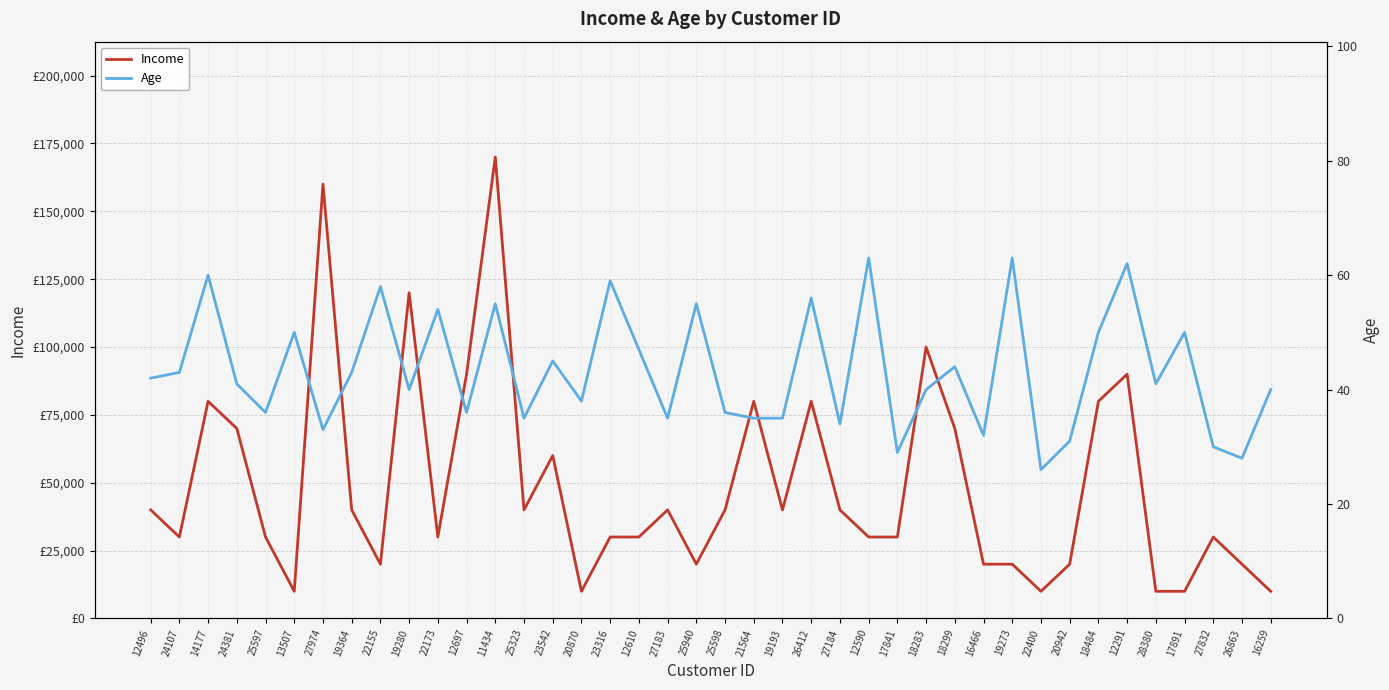

What is the label of the 11th point from the right?

16466